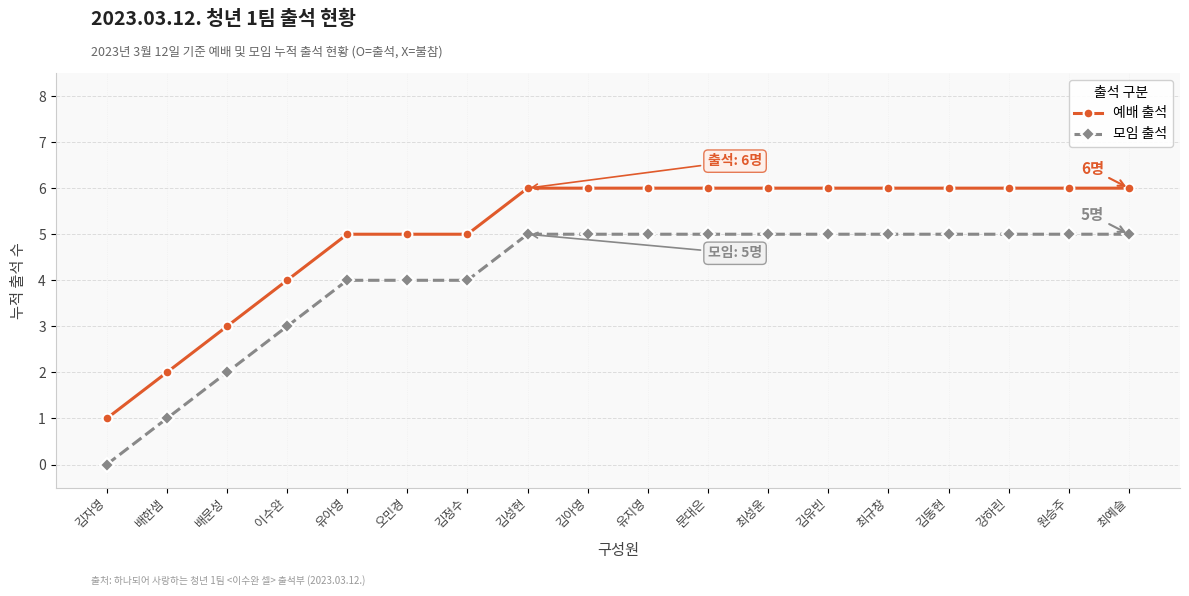

What is the difference between the 모임 출석 values at 김유빈 and 배한샘?

4